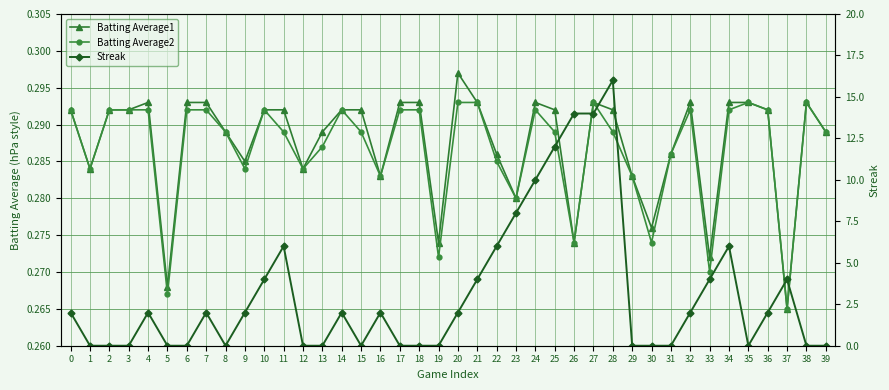

True or false: Batting Average1 and Batting Average2 cross at least once.

False